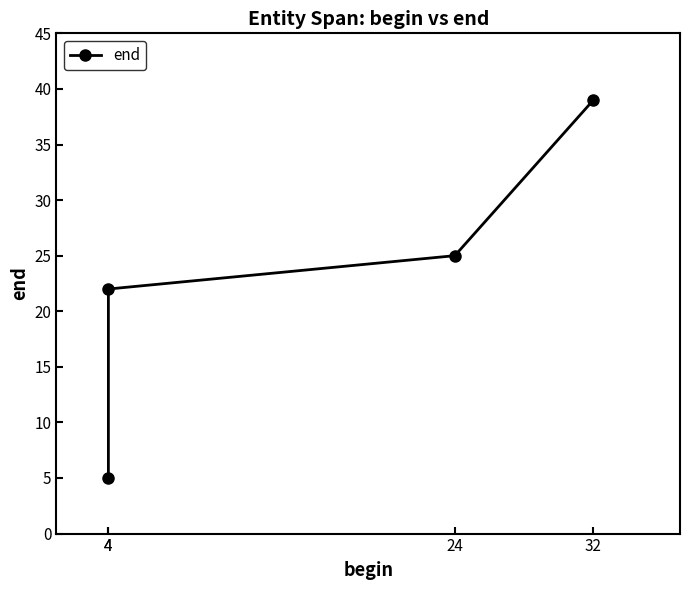

Where does the data first go above 25?

32